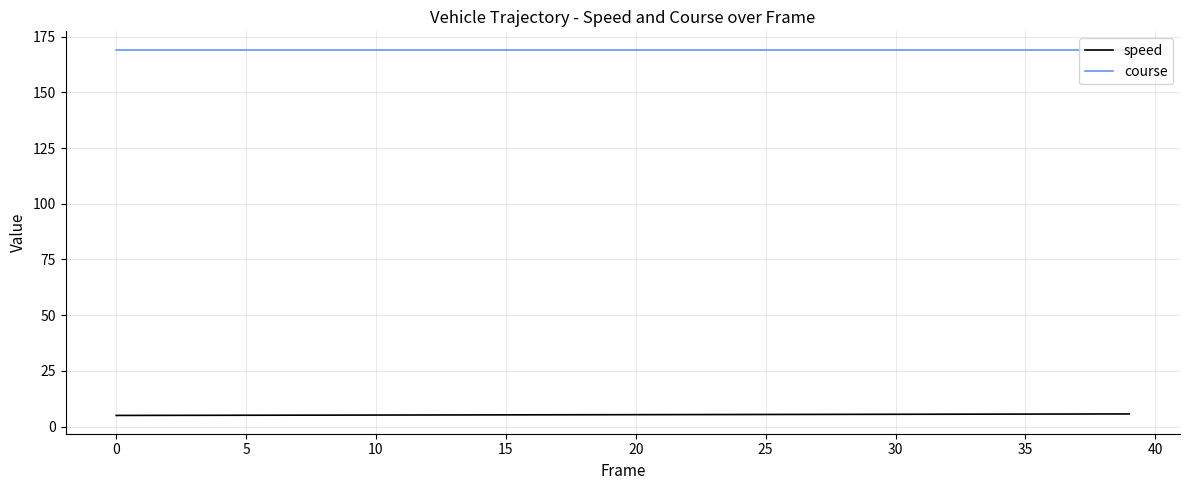

List the series in order of their overall mean, lowest first.

speed, course